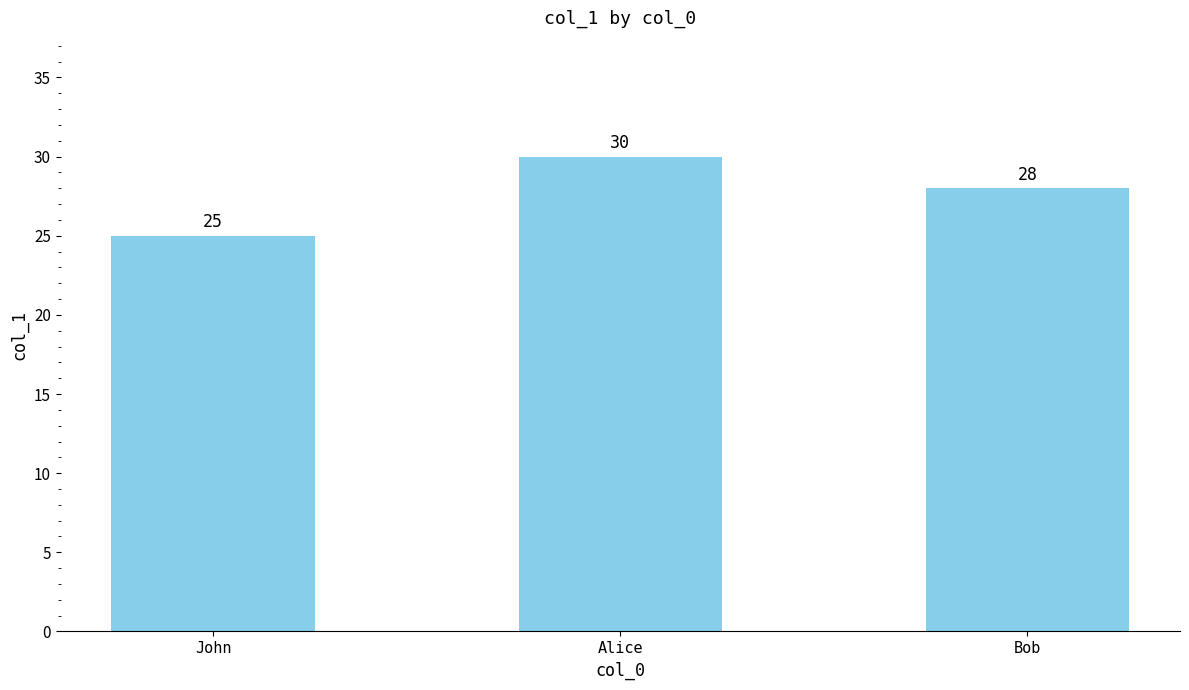

What is the sum of all values?

83